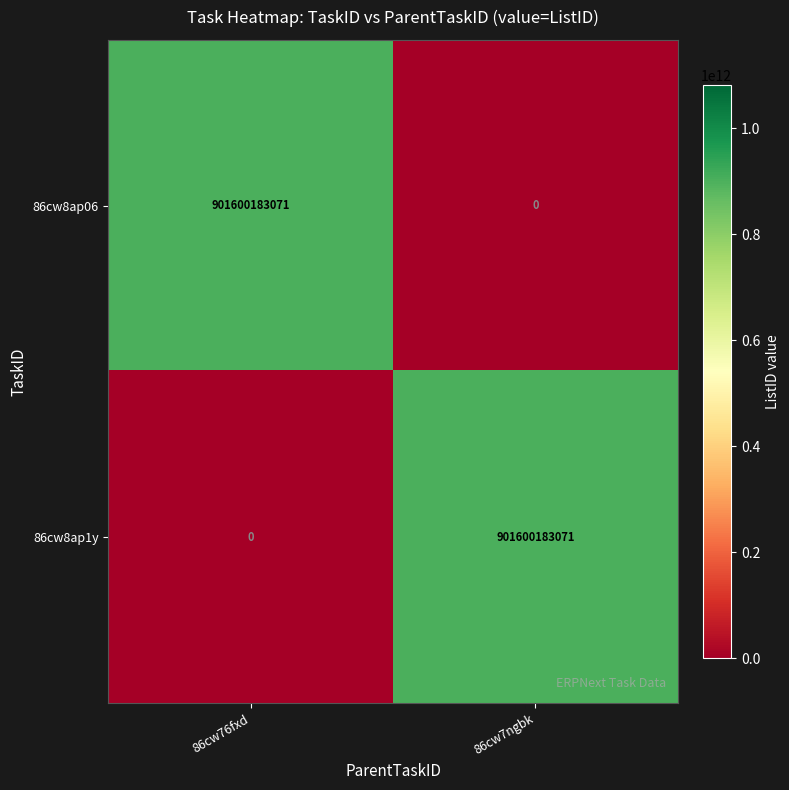

The value of 86cw8ap06 at 86cw76fxd is 269771458020. True or false?

False